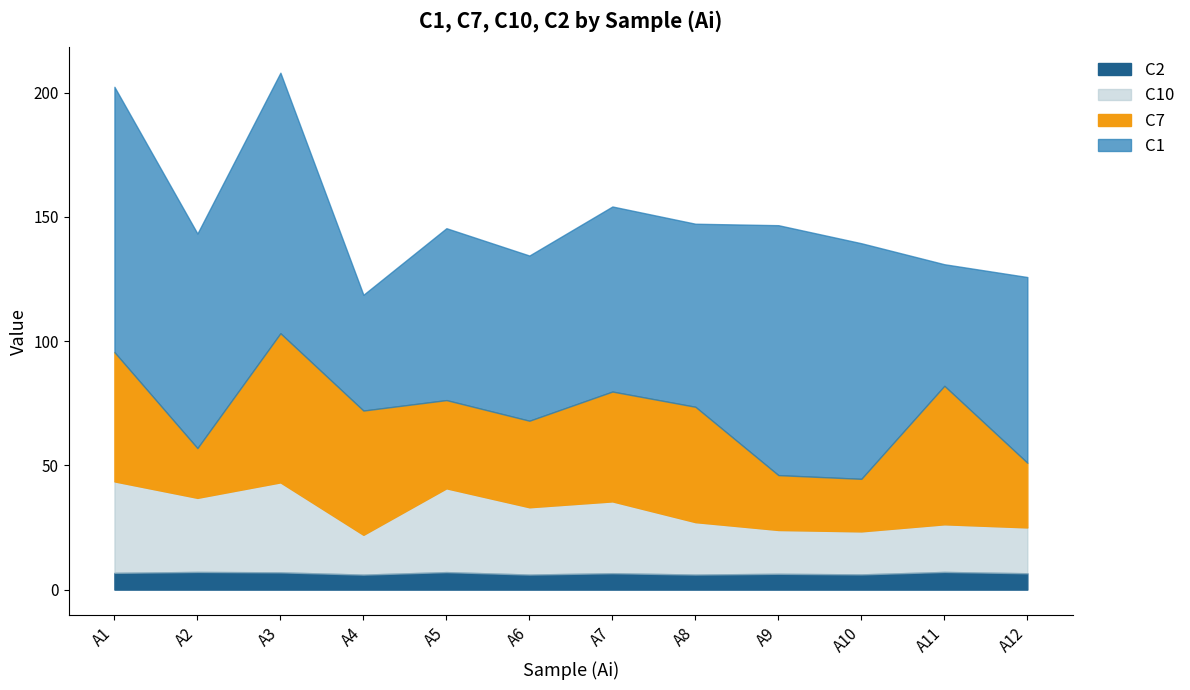

Reading right to left, list all the values displayed in this chart.

C1: 74.8	48.9	94.8	100.6	73.7	74.5	66.5	69.2	46.6	104.8	86.4	106.8
C7: 26.0	55.7	21.1	22.1	46.4	44.2	34.8	35.5	50.0	60.0	20.0	52.0
C10: 18.4	19.2	17.3	17.6	21.1	28.9	27.1	33.7	16.0	36.2	29.8	36.8
C2: 6.6	7.1	6.1	6.4	6.1	6.6	6.1	7.0	6.0	7.0	7.1	6.8